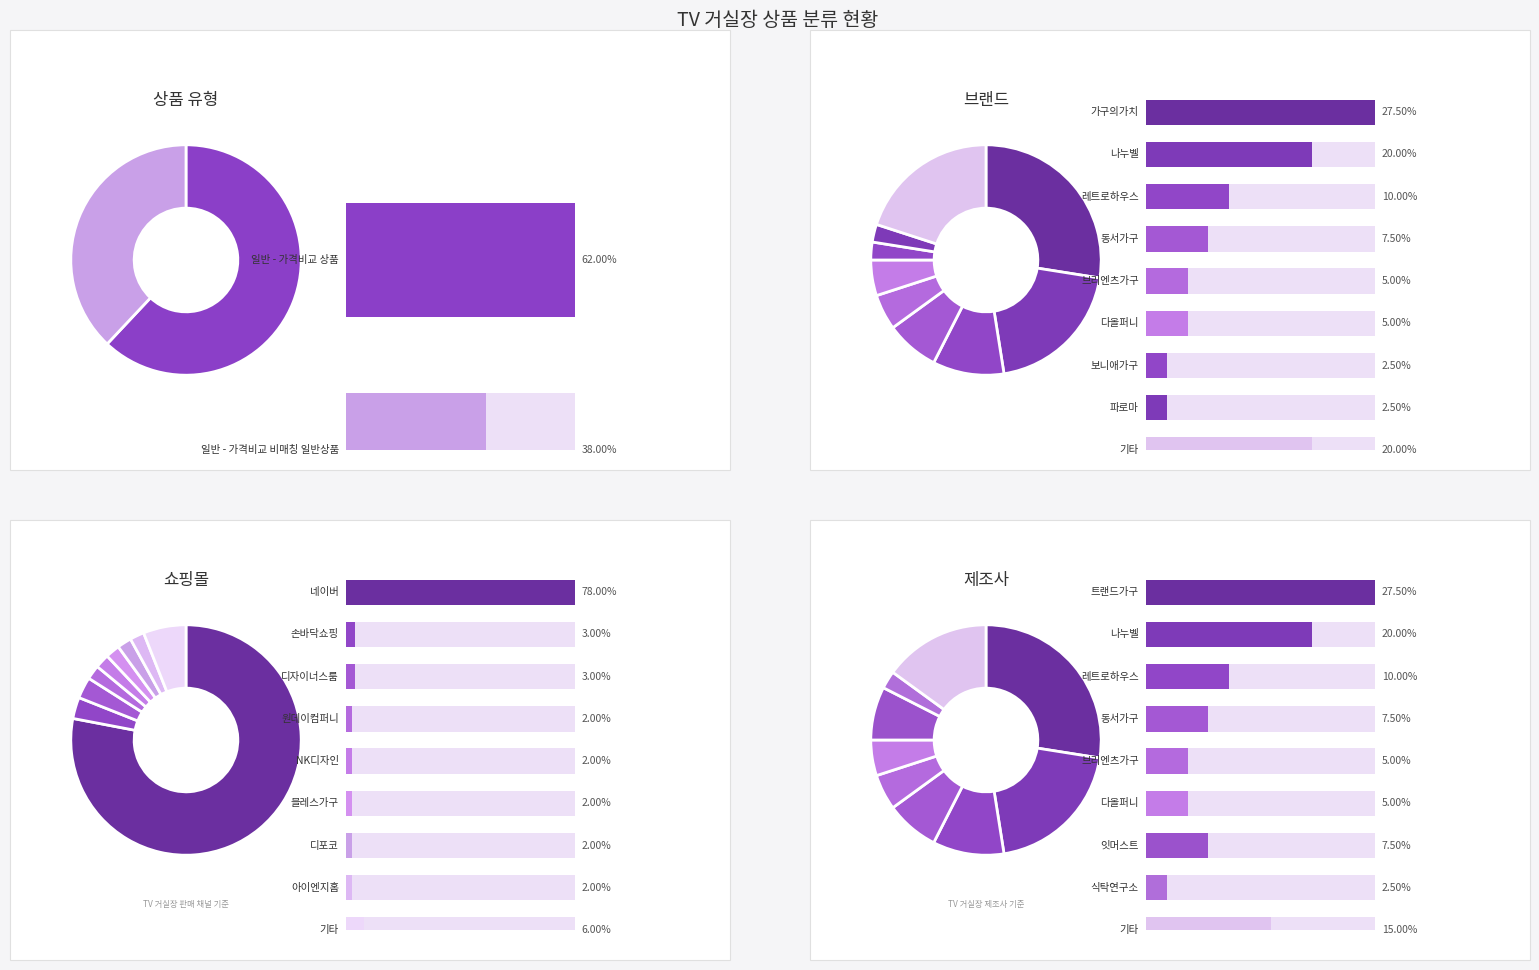

To the nearest percent, what portion does 일반 - 가격비교 상품 represent?

62%